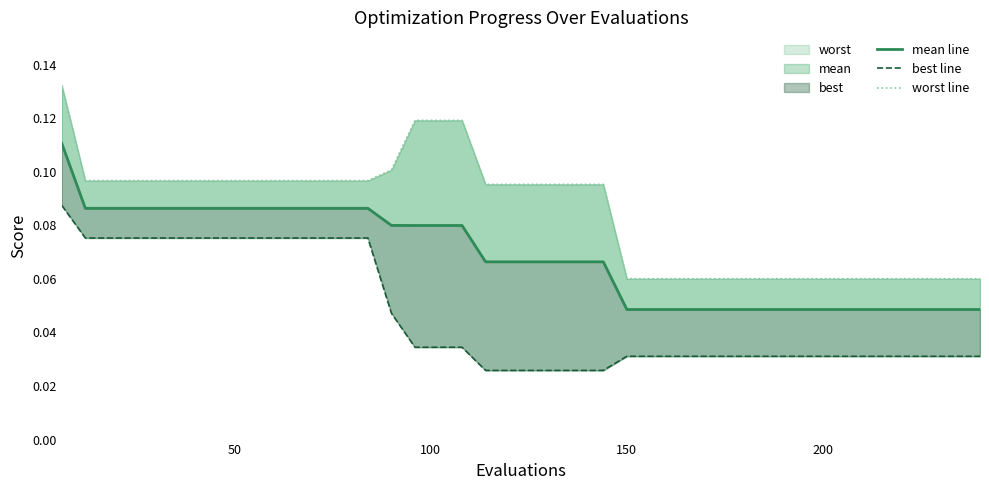

True or false: worst line and best line cross at least once.

False